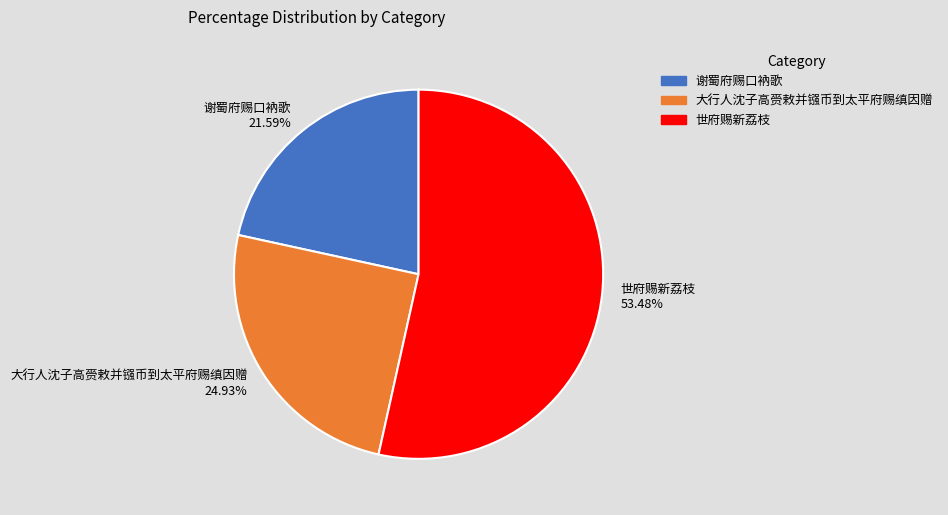

To the nearest percent, what is the difference between the largest and smallest slice percentages?

32%